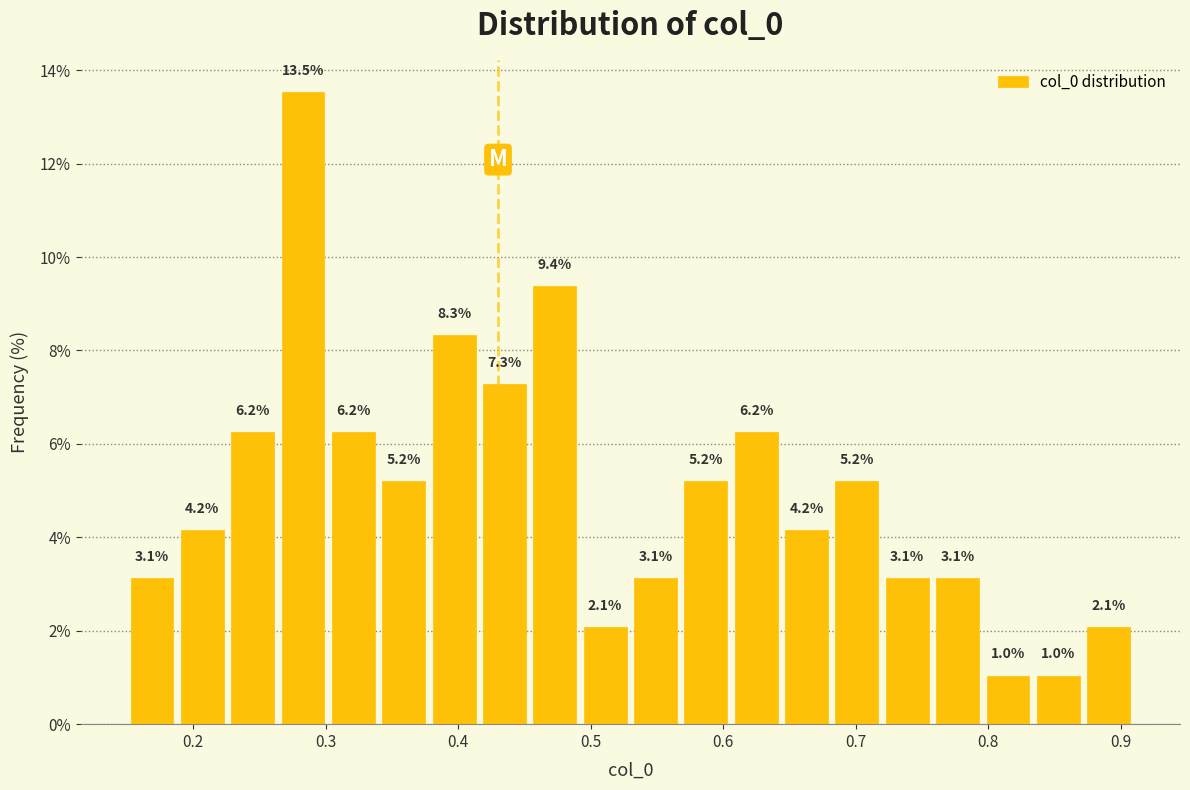

Around what value on the x-axis is the tallest bar? Give the approximate position of its centre, as read against the axis.

0.28